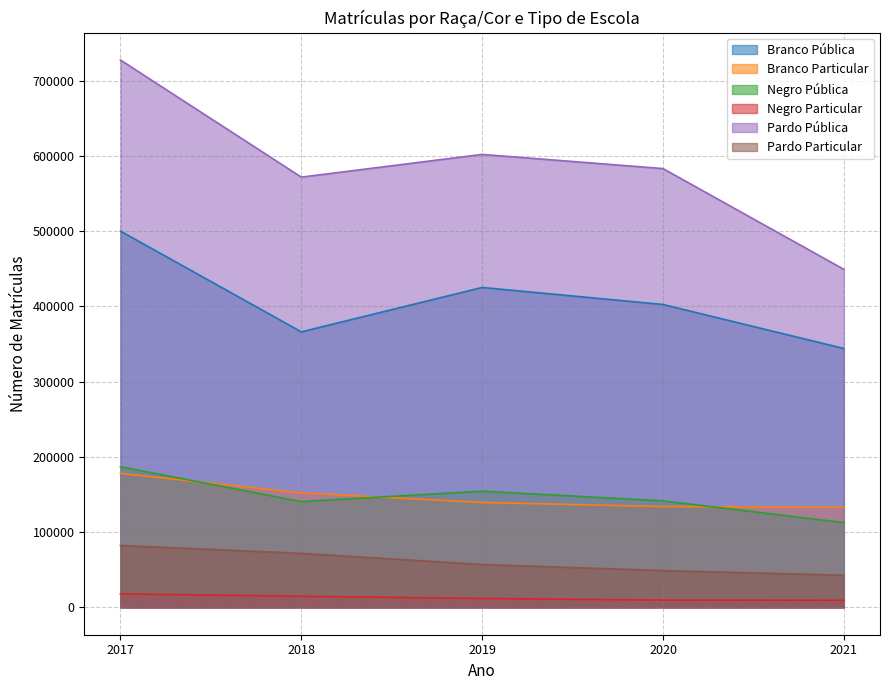

What is the difference between the Branco Pública values at 2017 and 2019?

74906